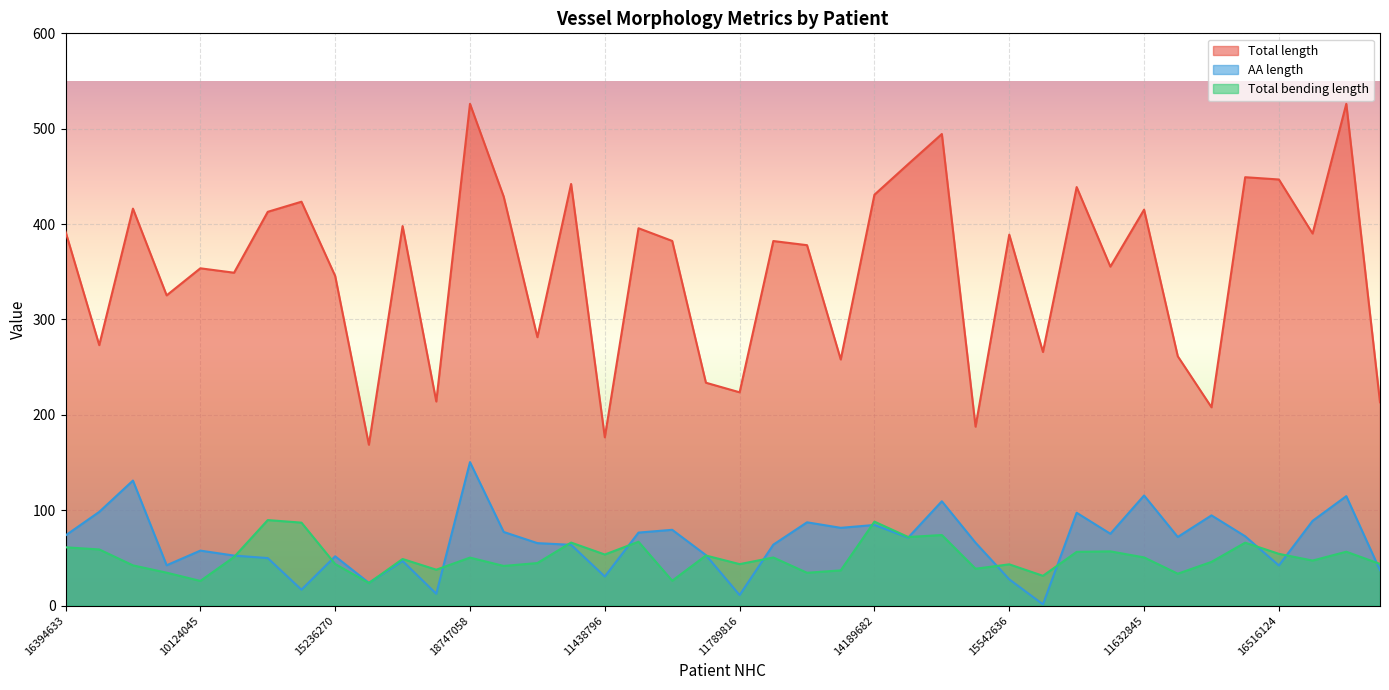

True or false: Total bending length and AA length cross at least once.

True